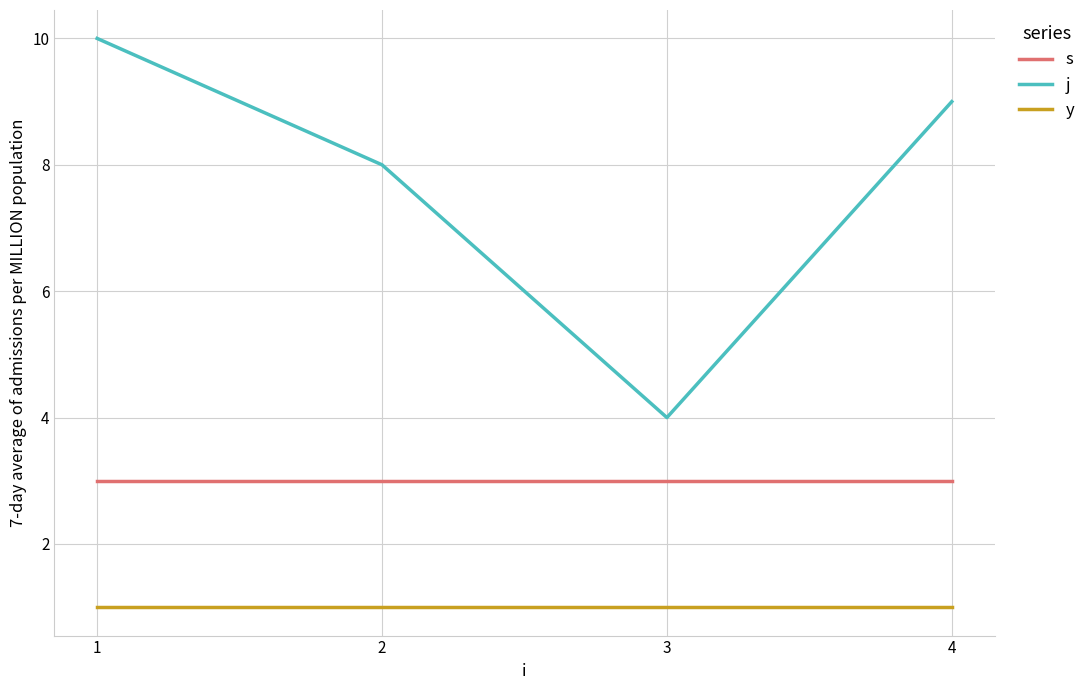

The value of j at 3 is 2. True or false?

False